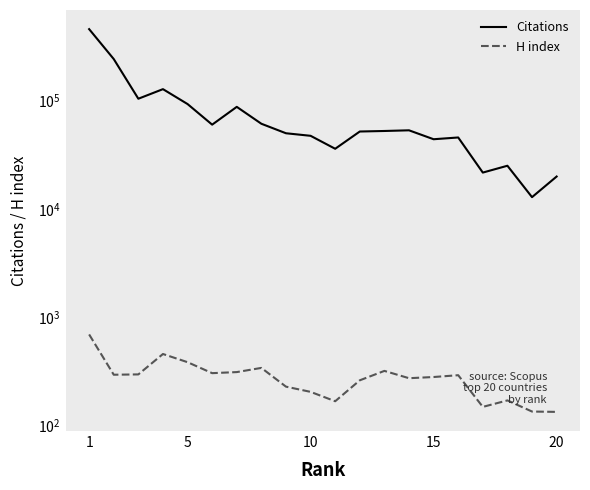

True or false: H index and Citations cross at least once.

False